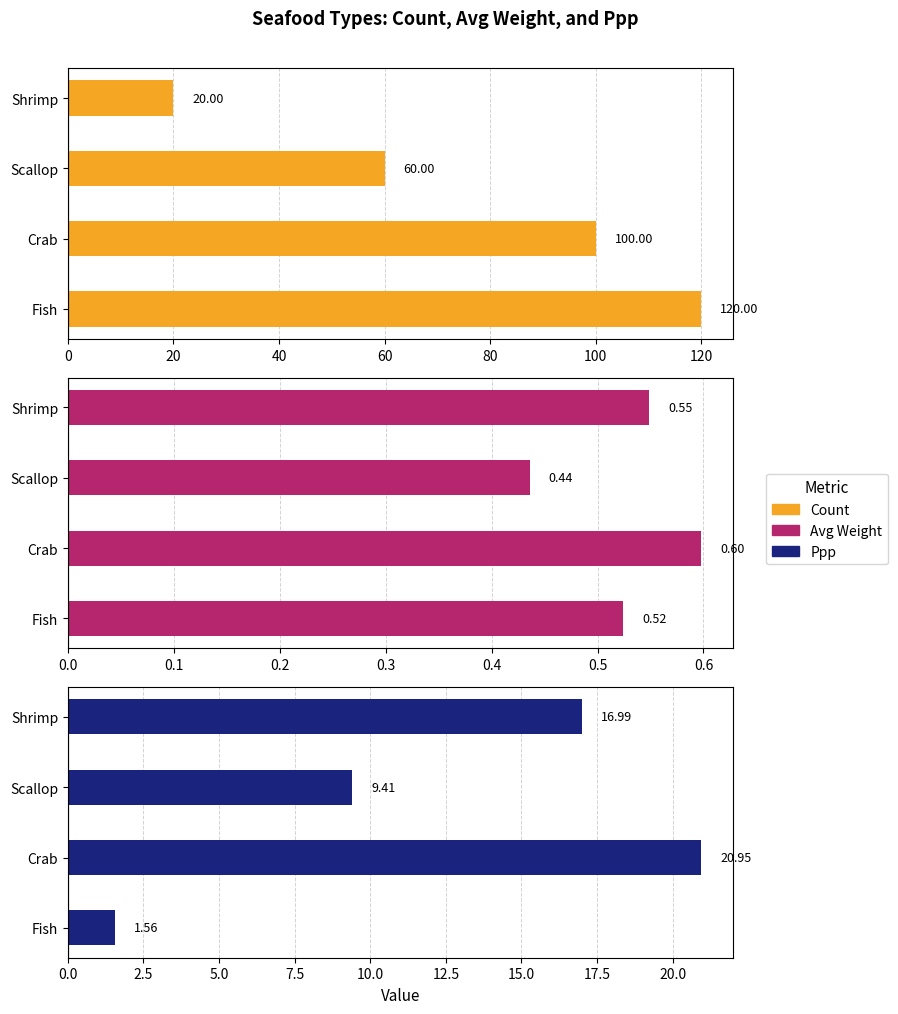

How many bars are there in total?

12